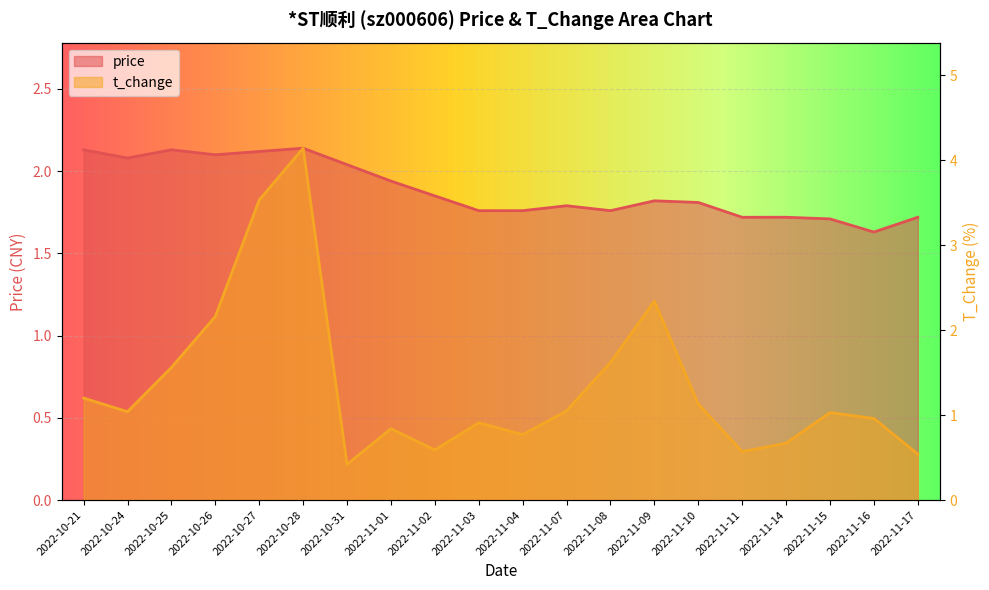

How many lines are shown in the chart?

2